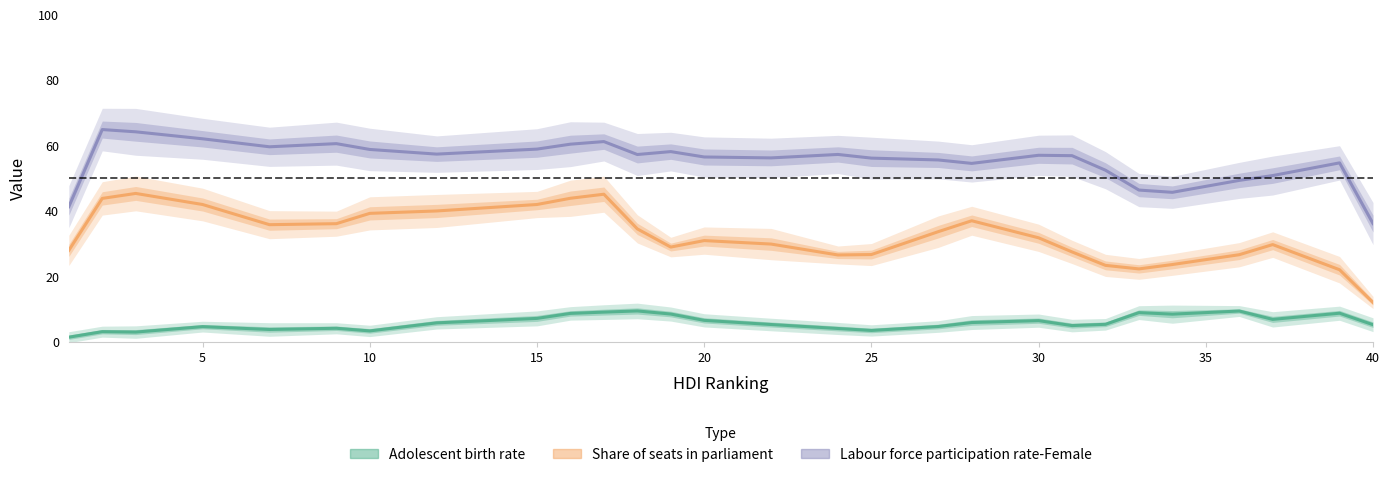

What is the smallest value displayed?

1.5